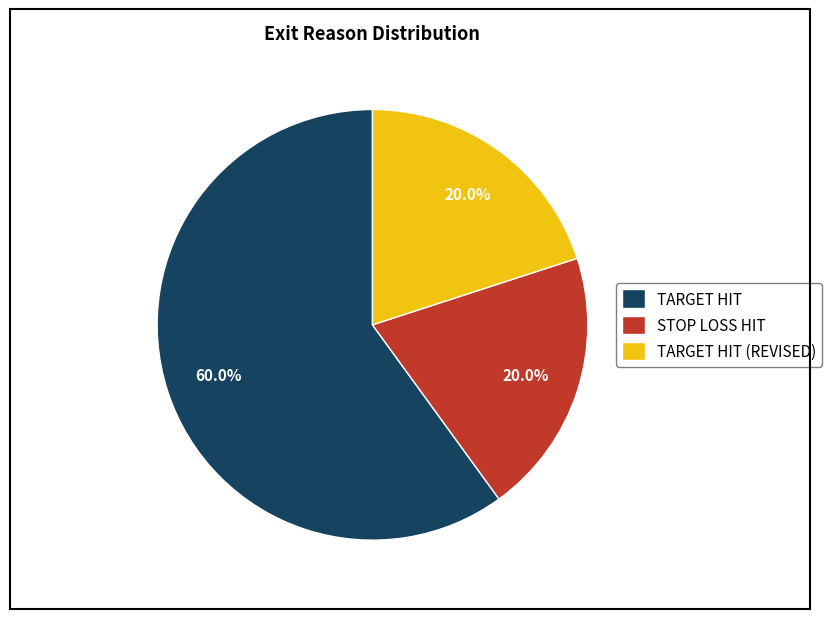

What is the majority slice?

TARGET HIT